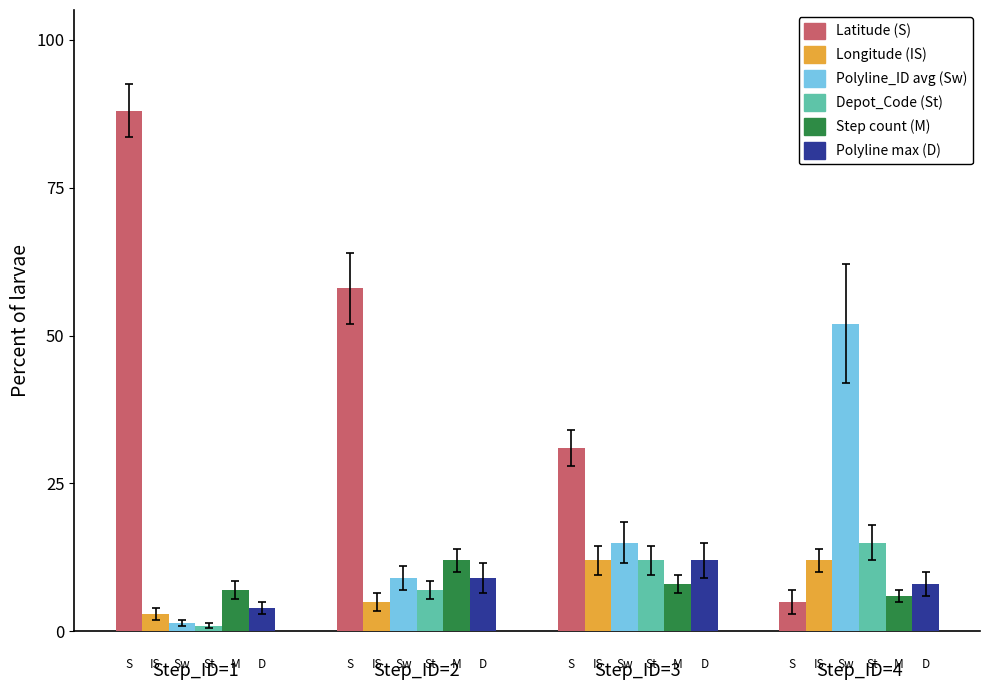

True or false: Latitude (S) has a value of 31.0 at Step_ID=3.

True